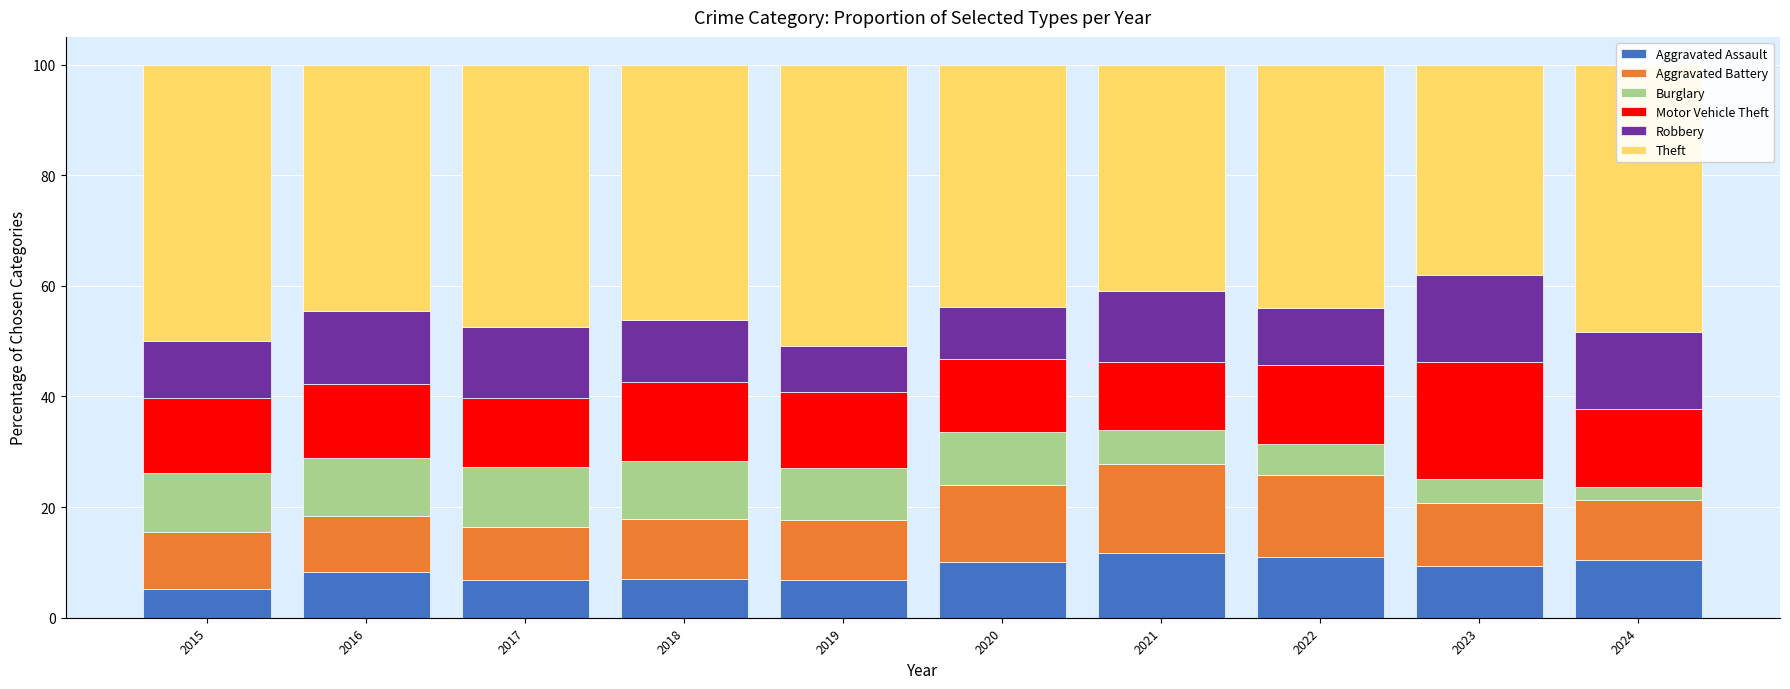

What is the difference between the maximum and second lowest values in the Aggravated Assault series?

4.9